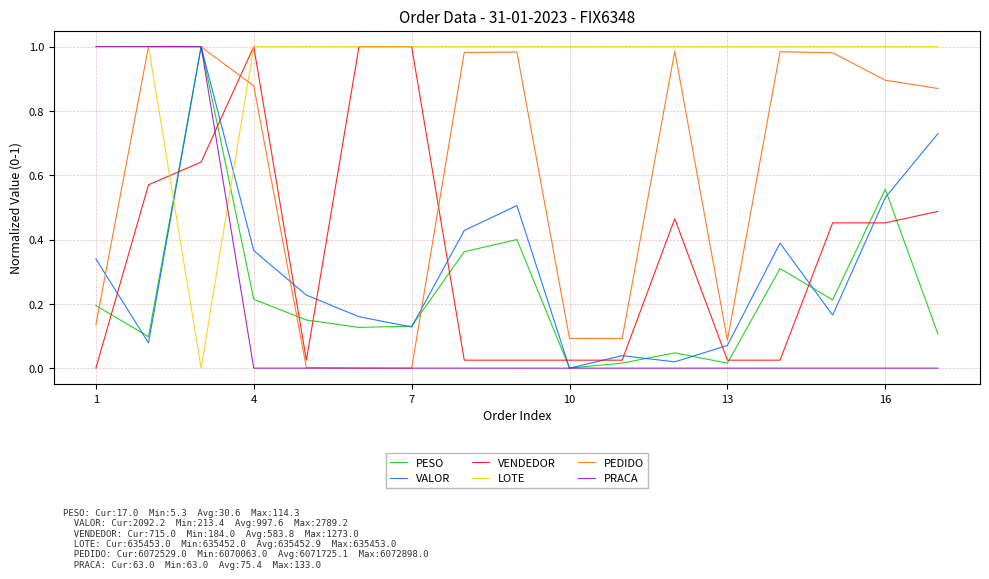

Which series has the largest total across all categories?

LOTE